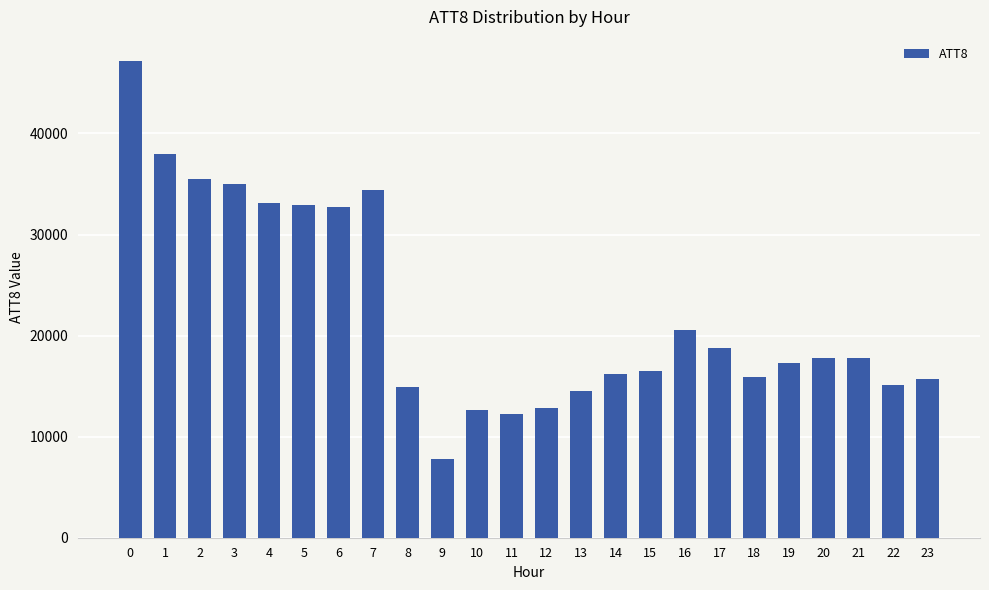

What is the difference between the maximum and minimum values?

39400